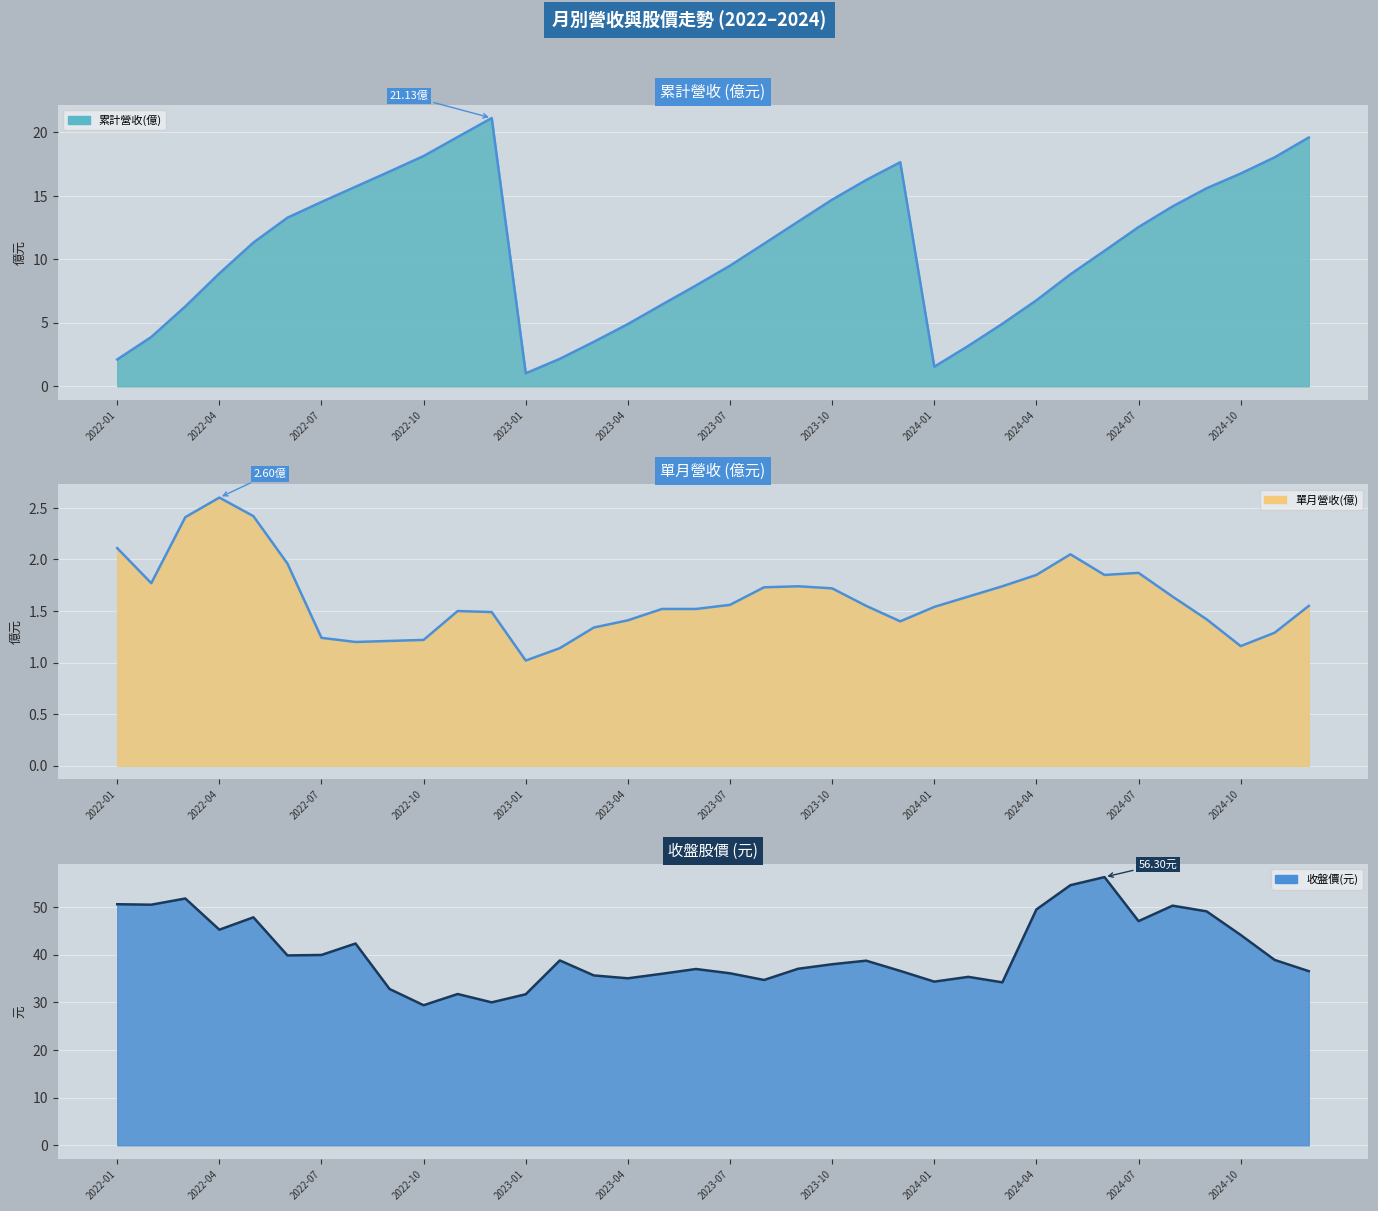

What is the sum of all 累計營收(億) values?

392.7